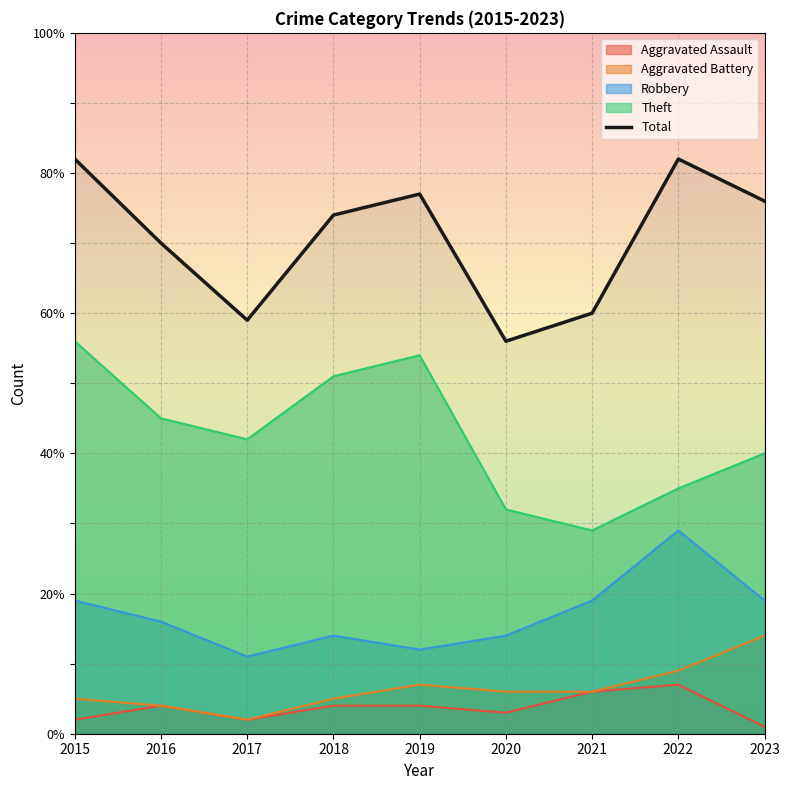

Where does the data first go above 74?

2015